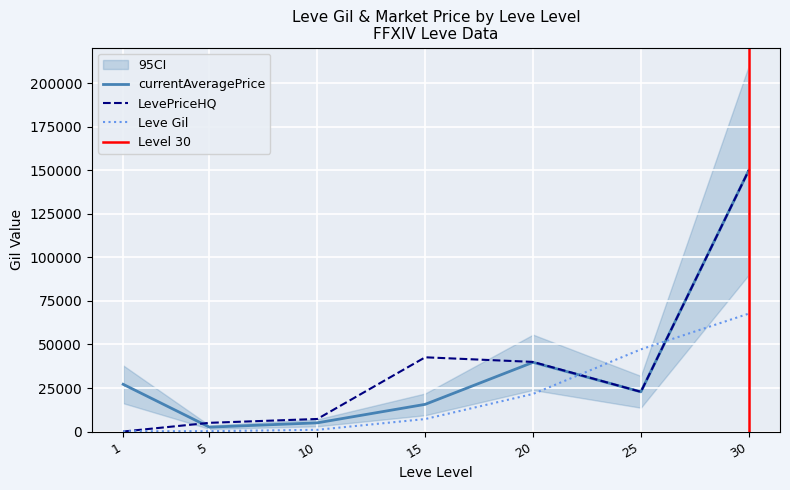

Is the value of currentAveragePrice at 15 greater than the value of LevePriceHQ at 1?

Yes